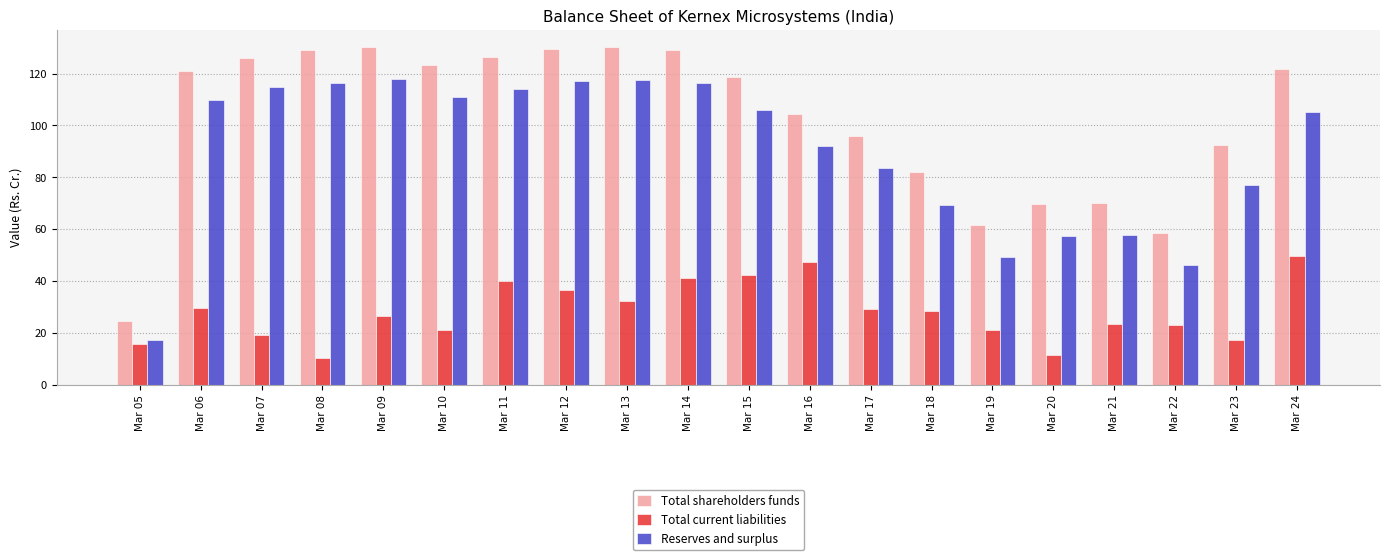

At how many categories does at least one series exceed 28?

19